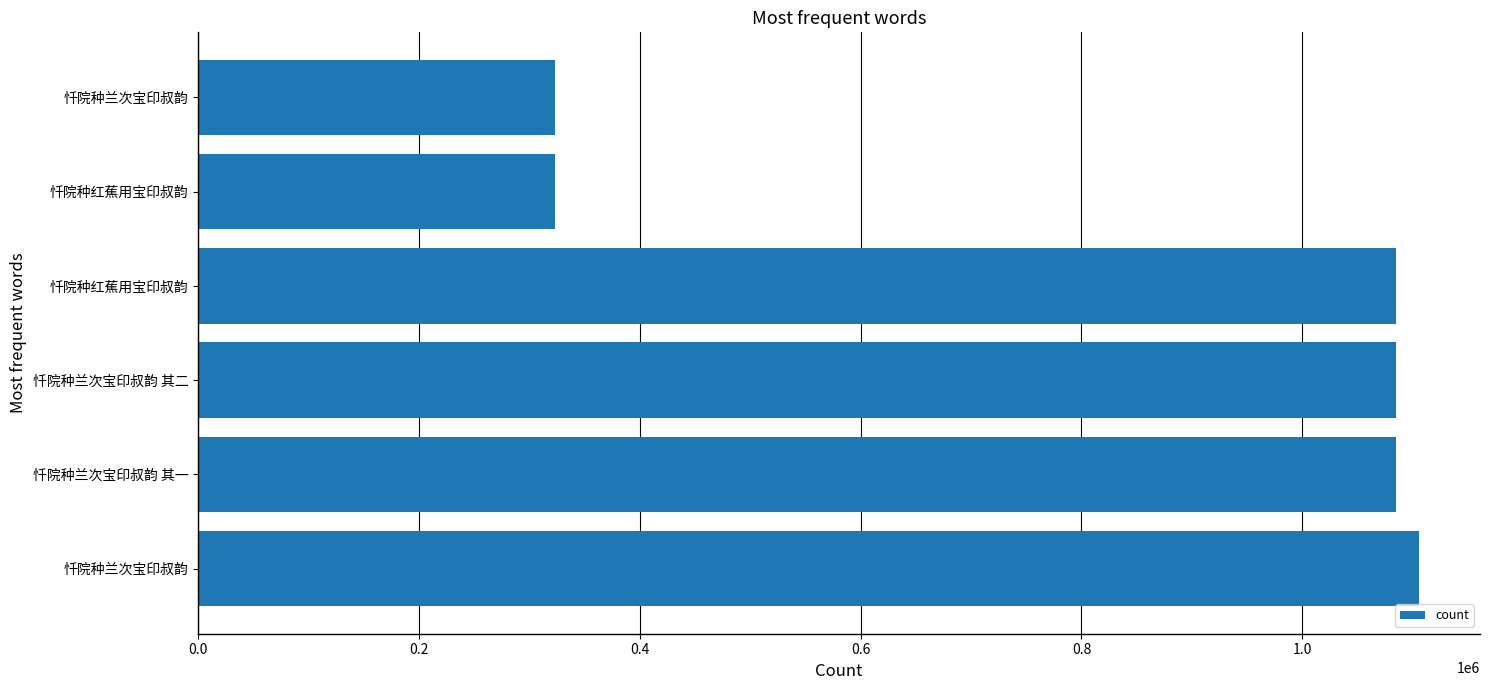

How many bars are there in total?

6